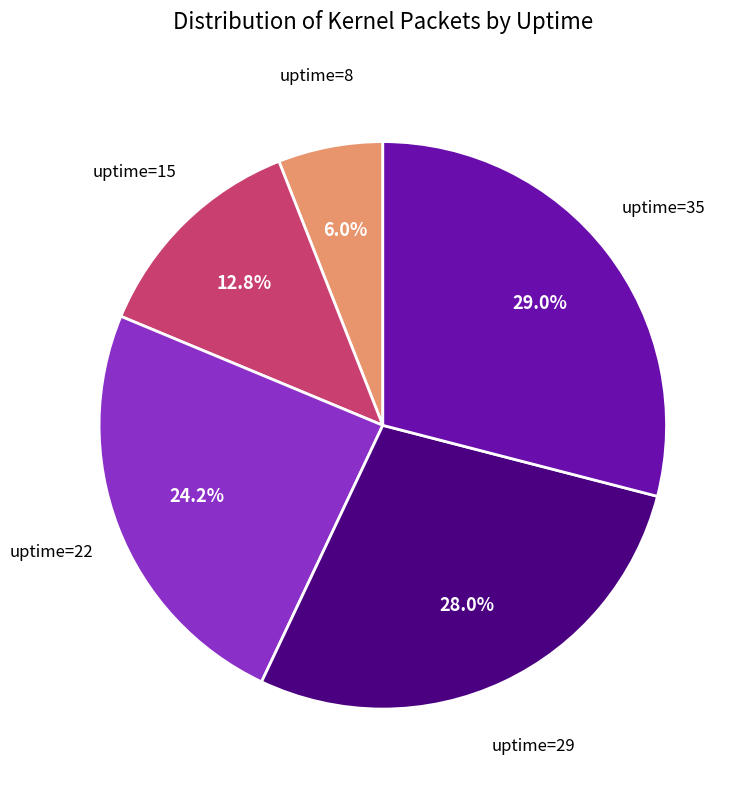

Does any single category account for the majority?

No